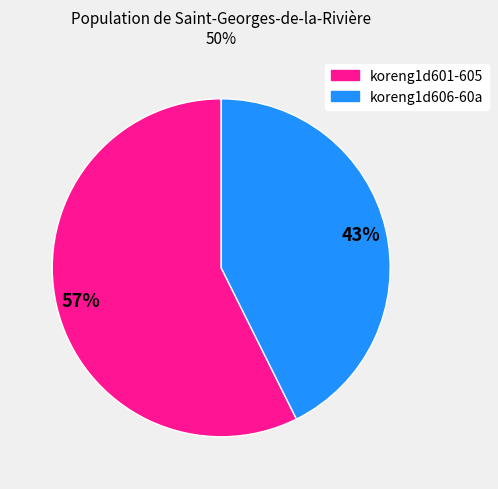

To the nearest percent, what is the average slice percentage?

50%